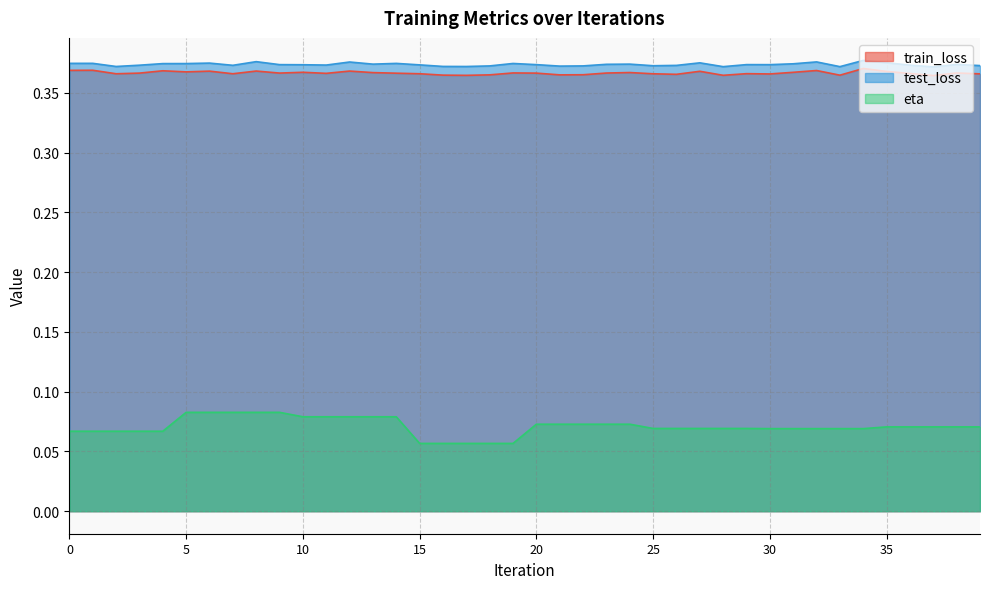

What is the difference between the highest and lowest values at 12?

0.3